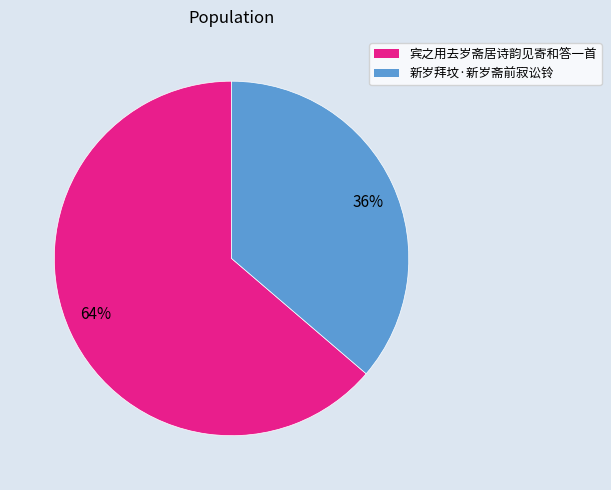

Is the sum of 64% and 36% greater than half?

Yes